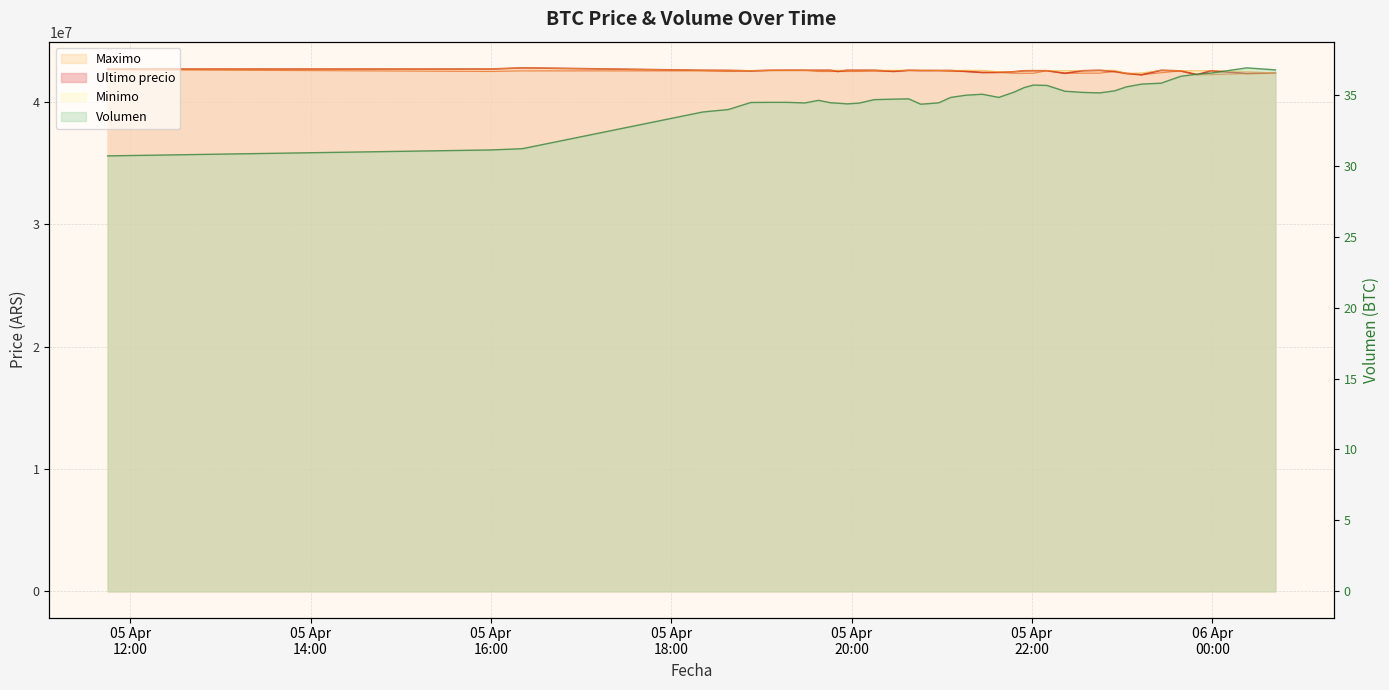

What is the difference between the Ultimo precio values at 2021-04-05 19:51 and 2021-04-05 21:48?

24462.0